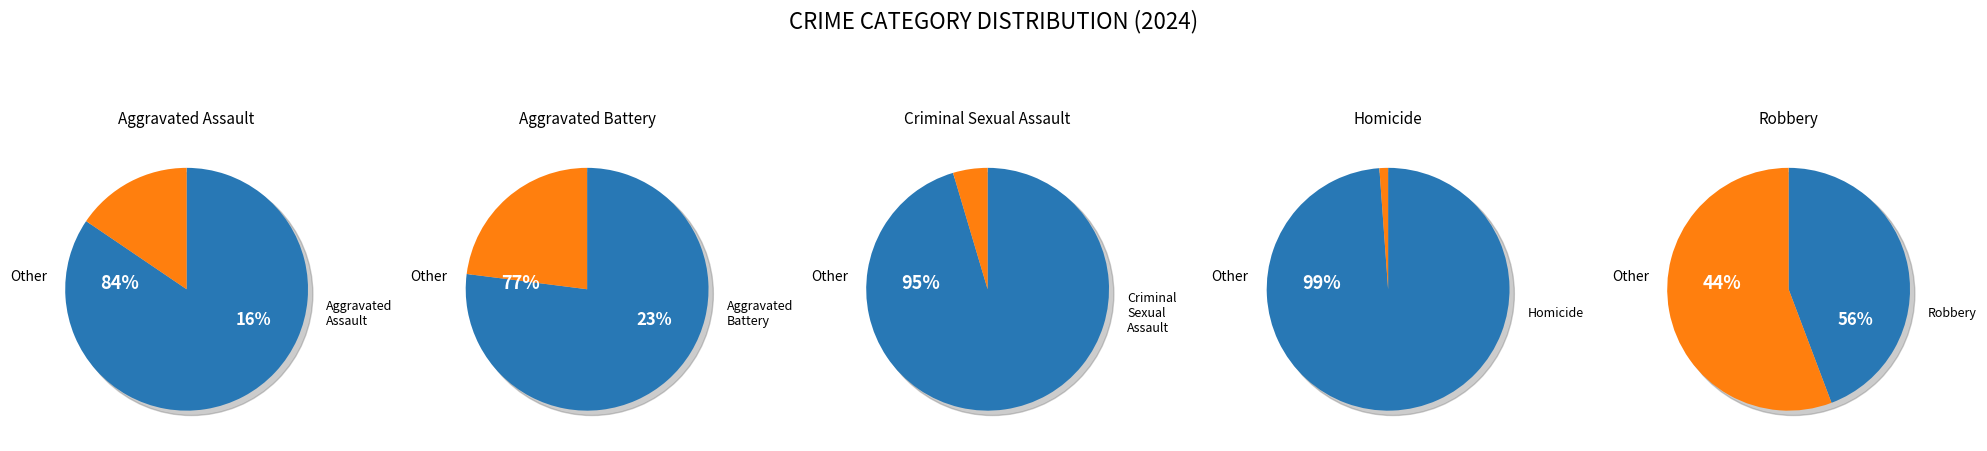

Combined, what portion of the pie is Aggravated Battery and Homicide?

24.1%